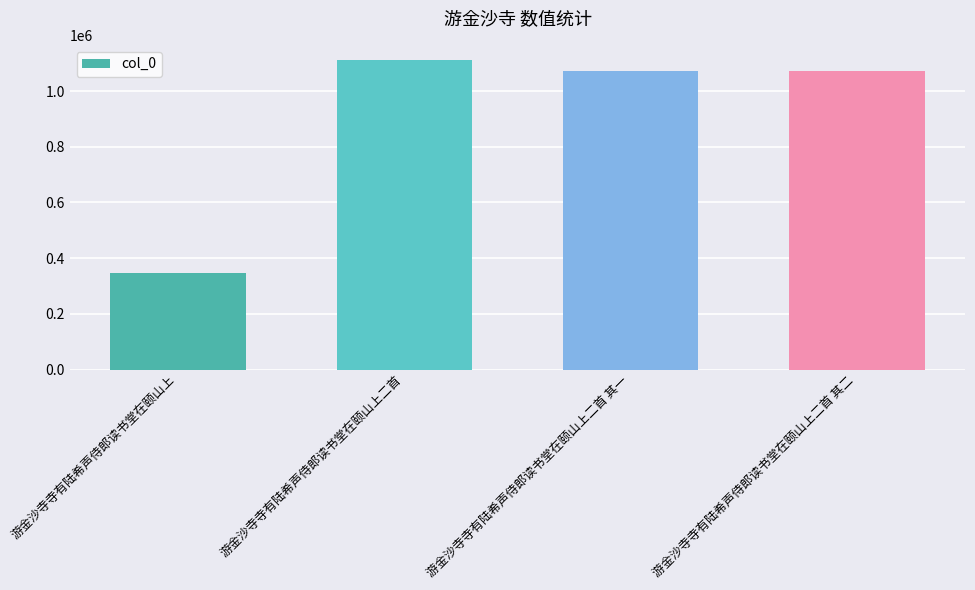

What is the value of the 3rd bar from the left?

1073722